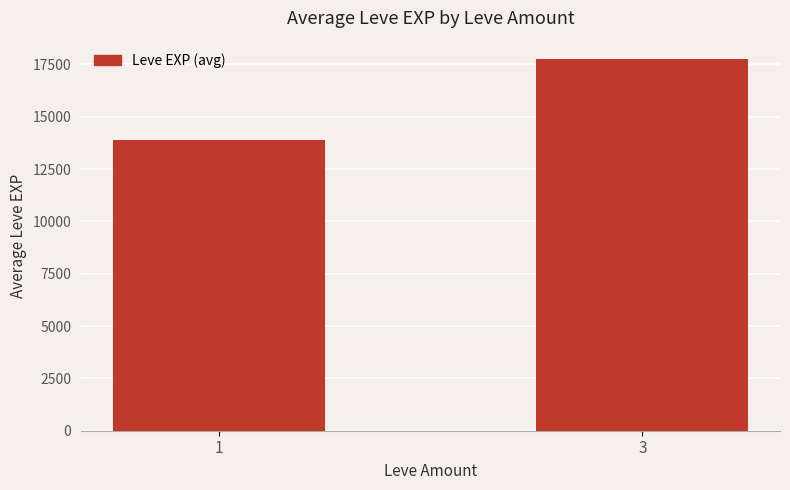

What is the ratio of the value at 1 to the value at 3?

0.8